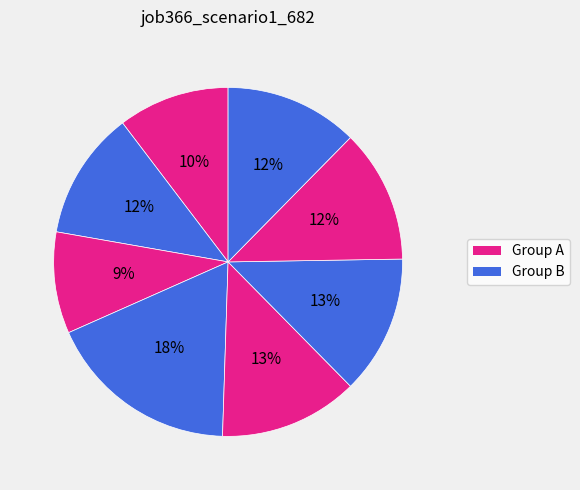

Count the number of slices in the pie.

8